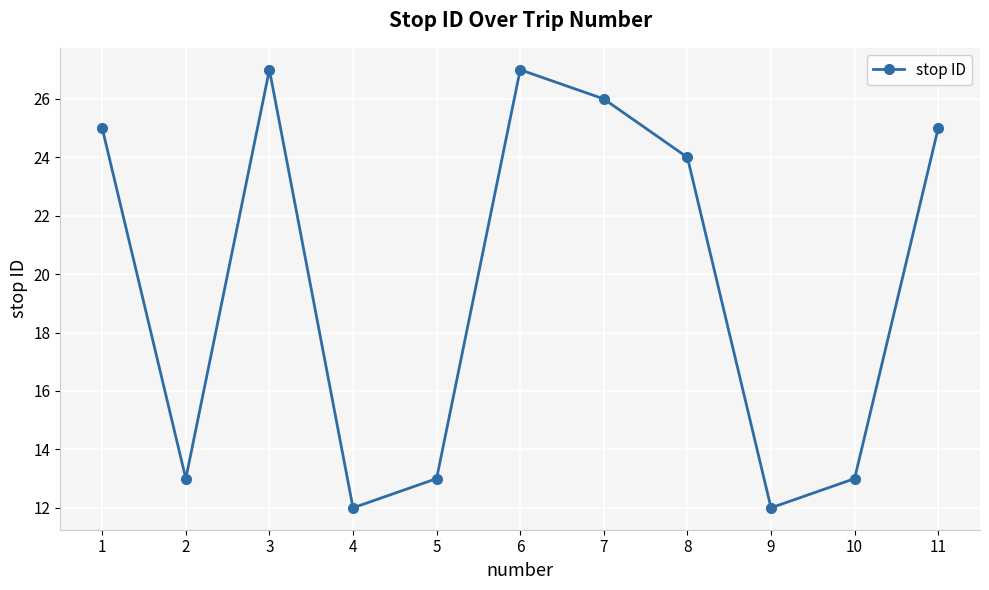

How many lines are shown in the chart?

1